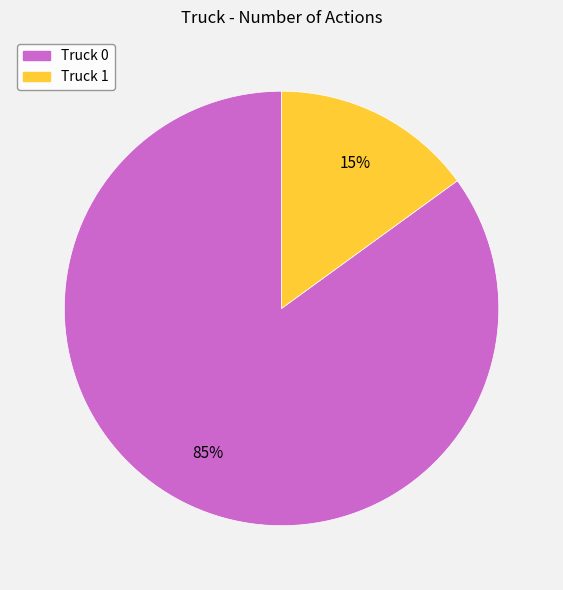

Which slice is the largest?

Truck 0